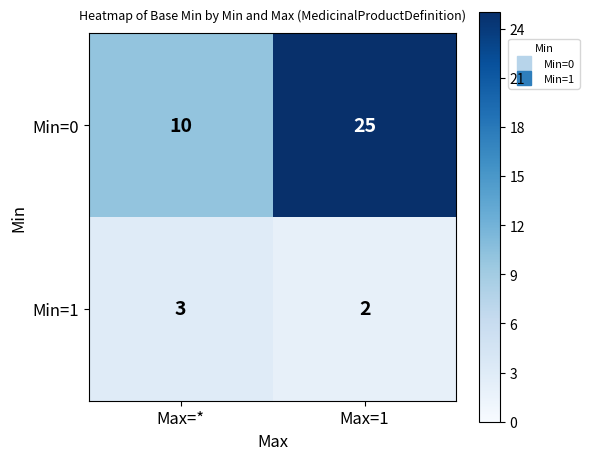

What is the spread (max minus min) of values at Max=1?

23